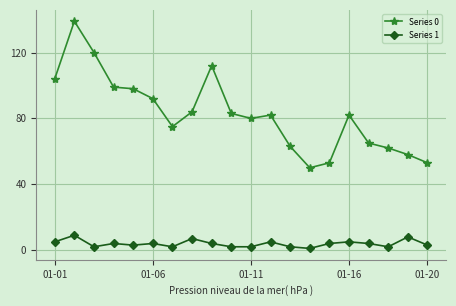

Rank the series by their maximum value, from highest to lowest.

Series 0, Series 1